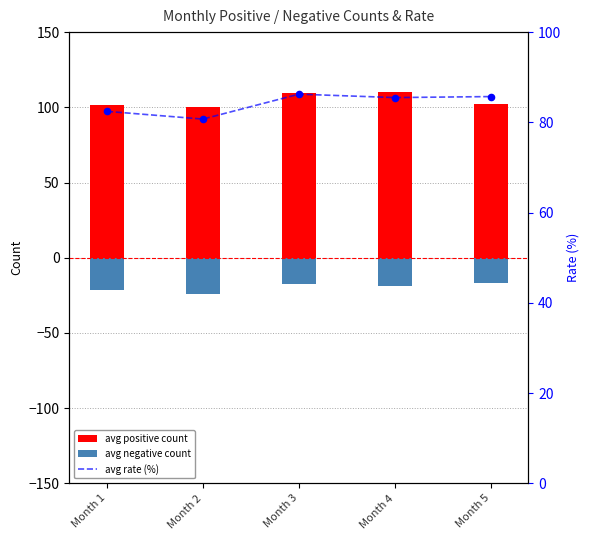

Which series reaches the maximum Y coordinate?

avg positive count